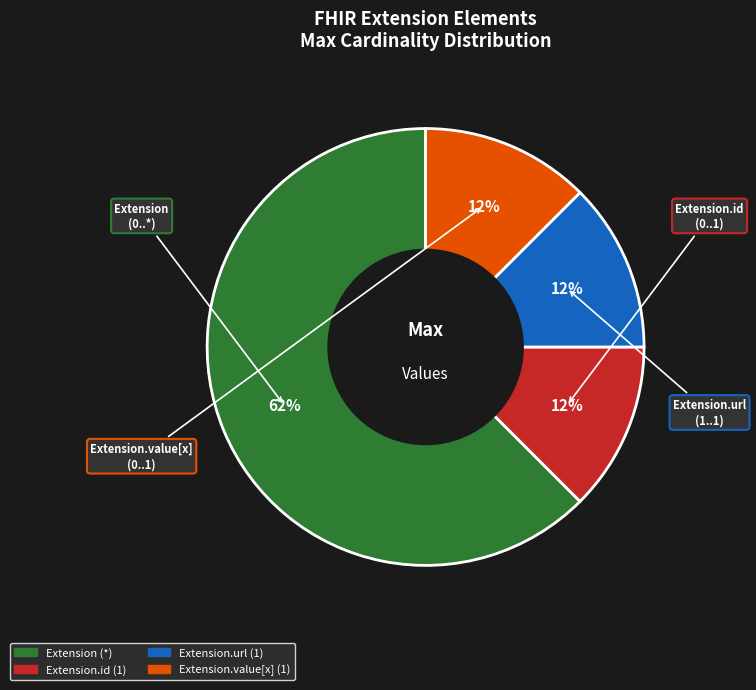

Is there a majority slice in this chart?

Yes